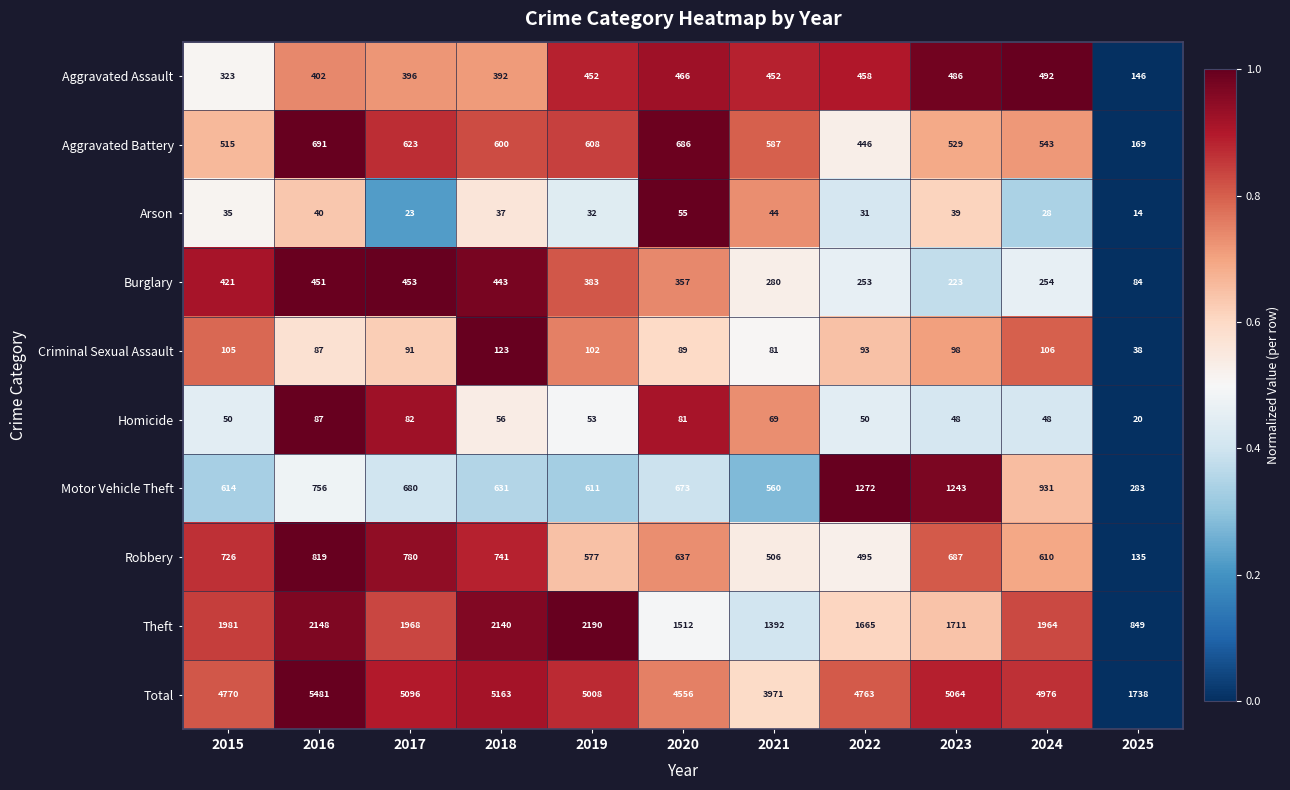

Where is Arson nearest to the value 34?

2015